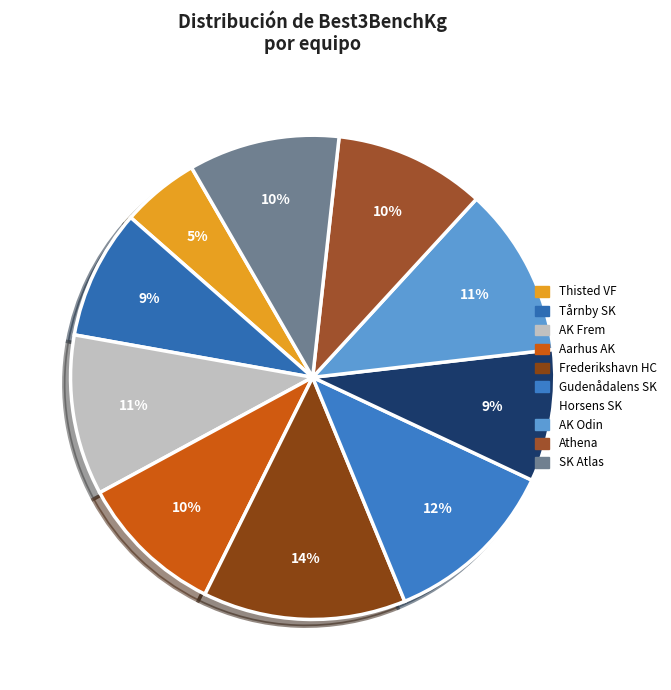

How many slices are in this pie chart?

10